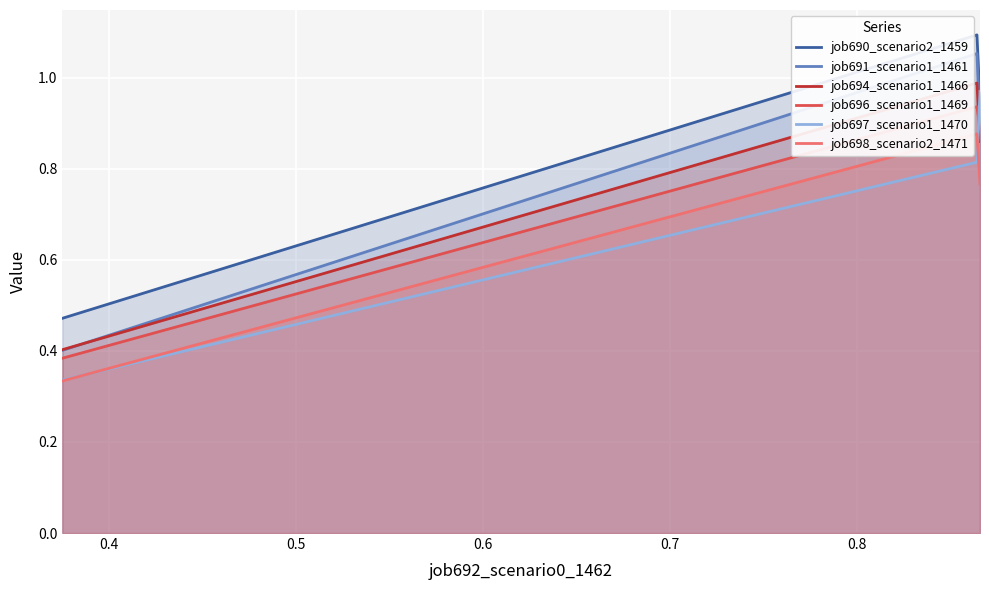

Which series has the largest total across all categories?

job690_scenario2_1459